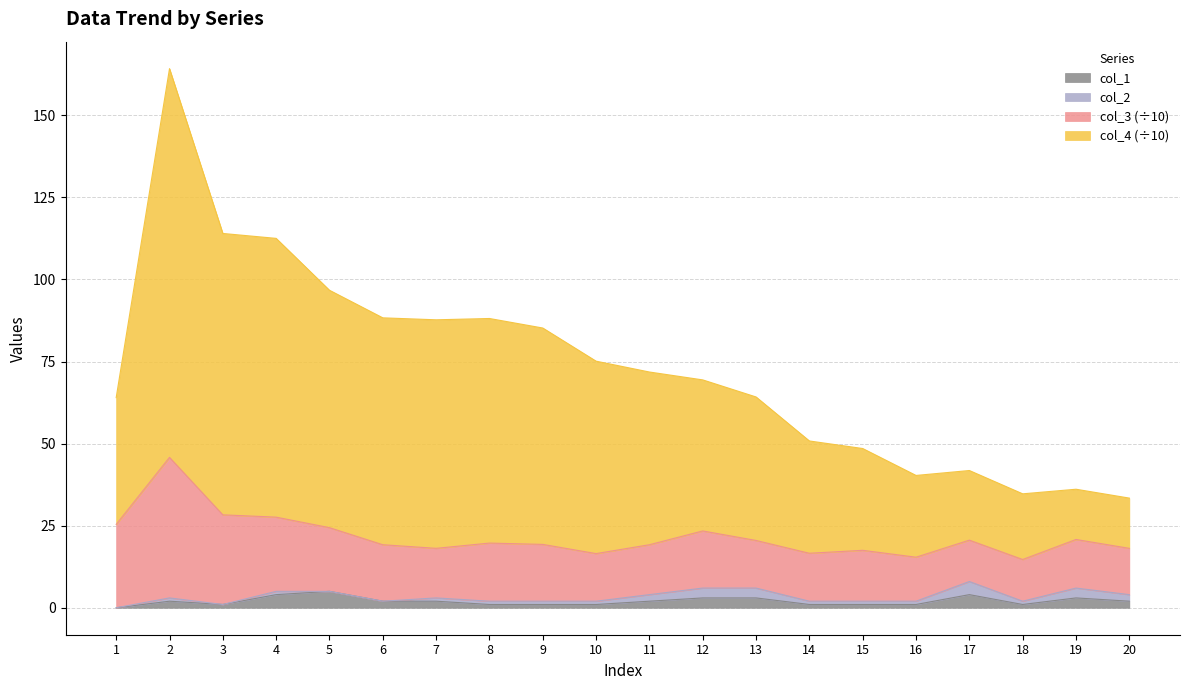

What value does the col_1 series have at 16?

1.0